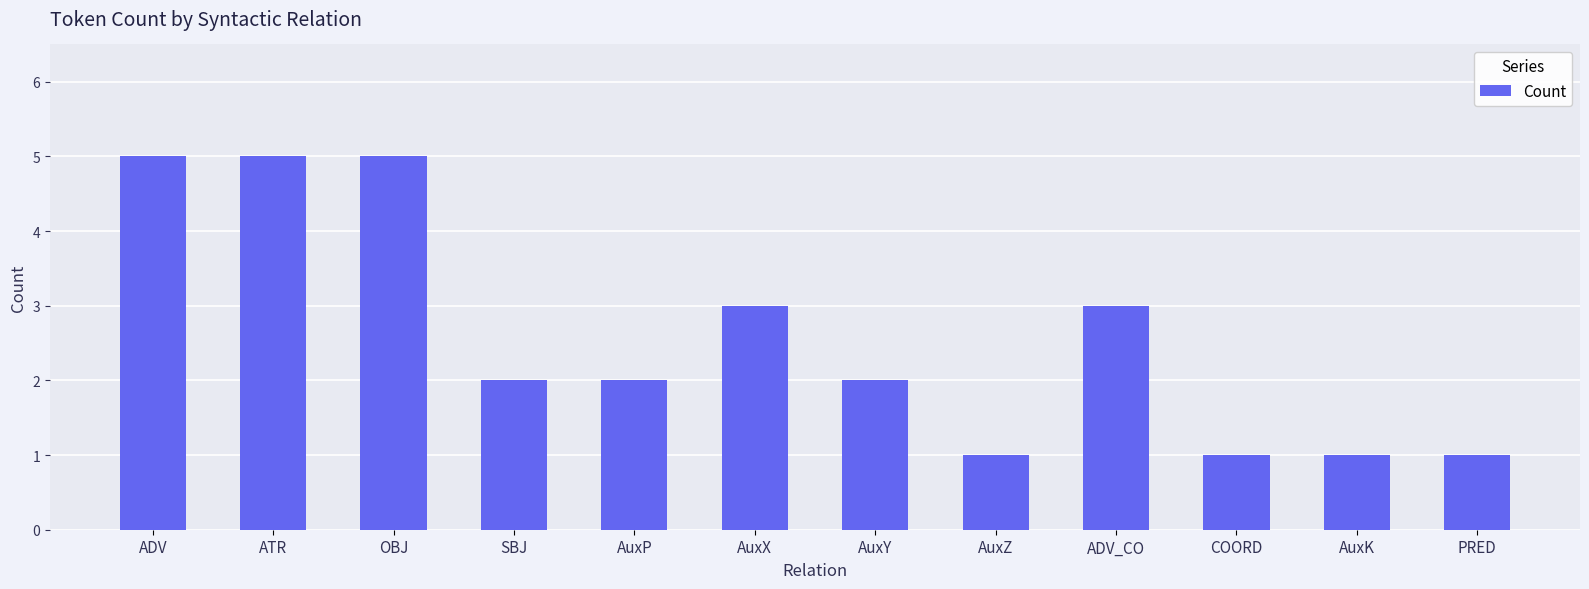

How many values are between 1 and 5?

12